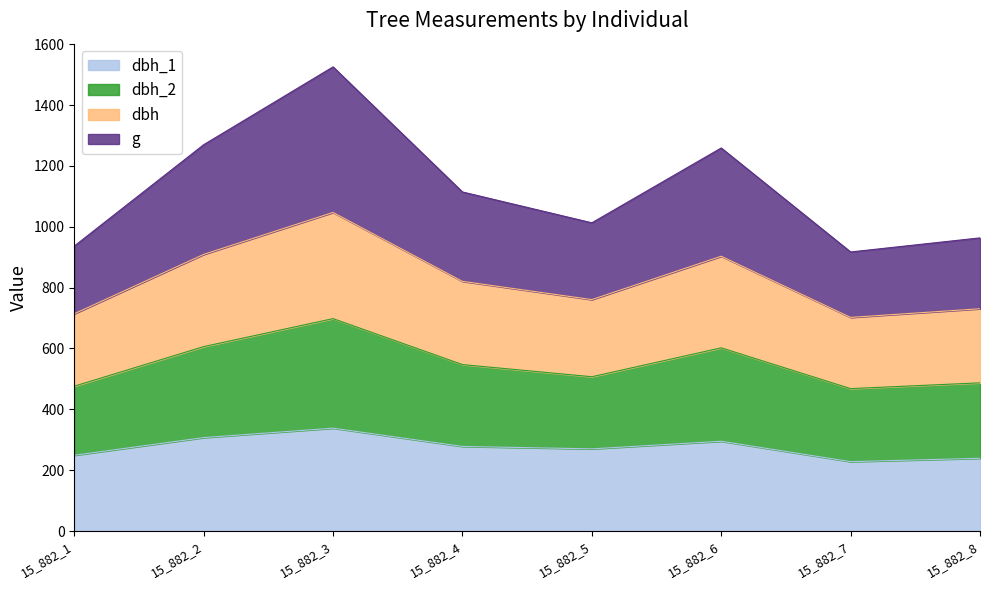

Where is the first local maximum for dbh_2?

15_882_3